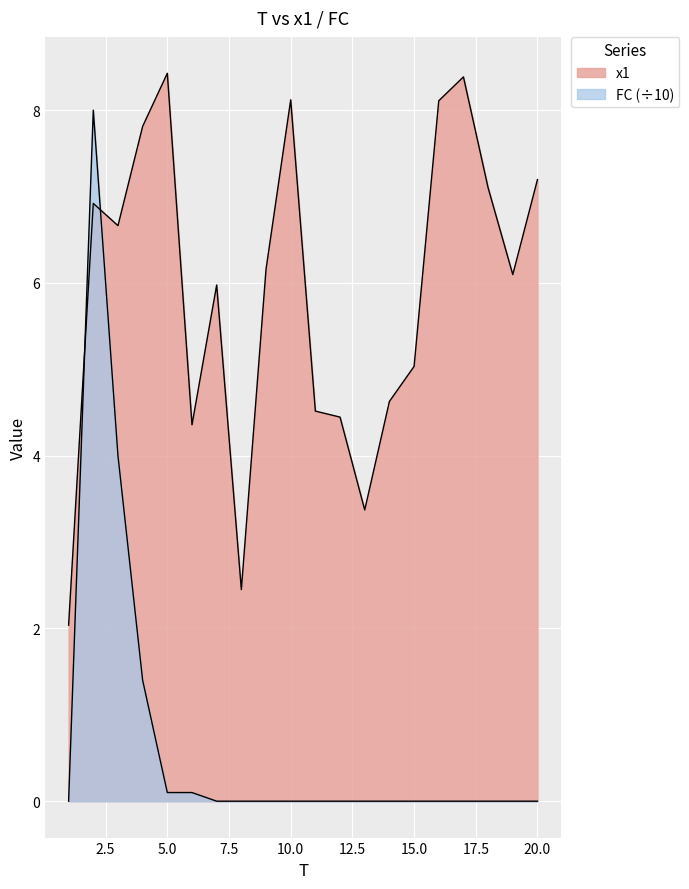

Which series changed the most between 10 and 20?

x1